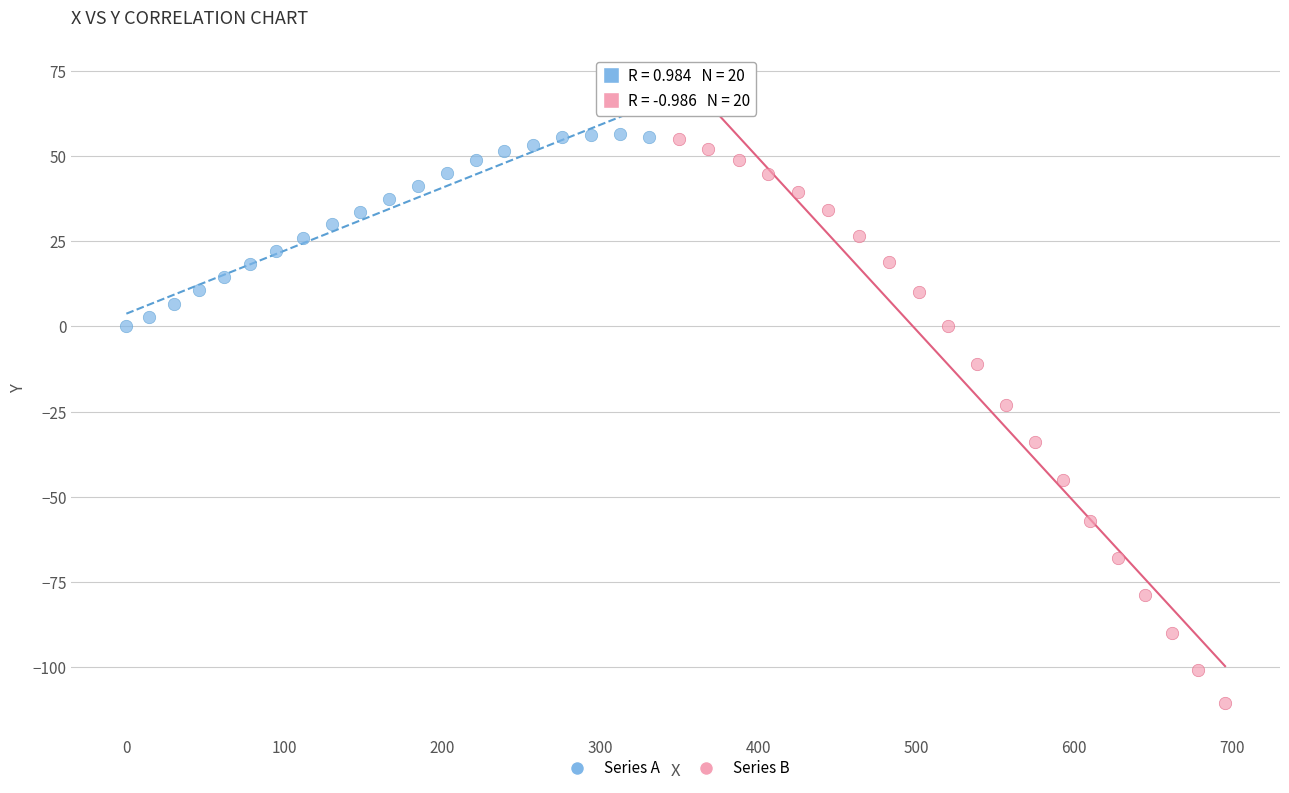

Which series has the widest spread of Y values?

Series B